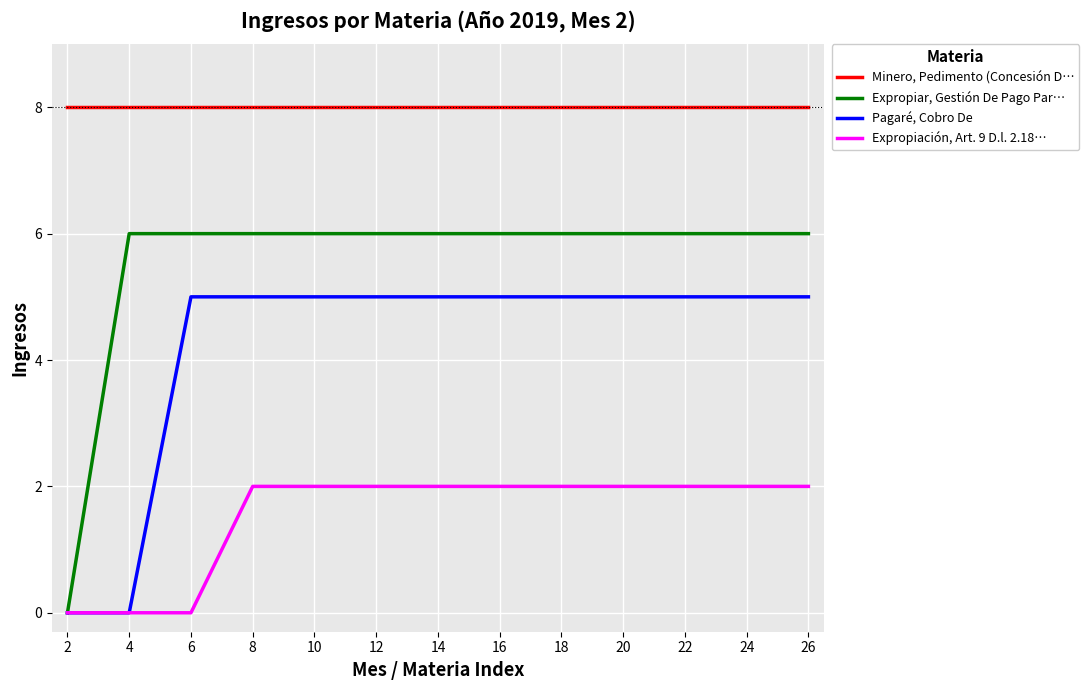

Rank the series by their maximum value, from lowest to highest.

Expropiación, Art. 9 D.l. 2.18…, Pagaré, Cobro De, Expropiar, Gestión De Pago Par…, Minero, Pedimento (Concesión D…